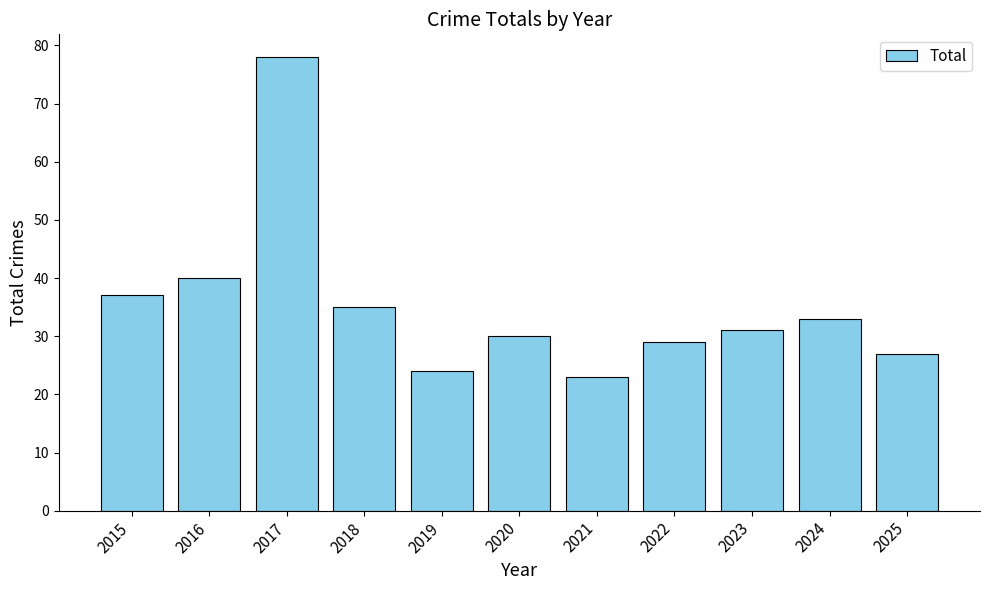

What is the change in value from 2019 to 2025?

+3